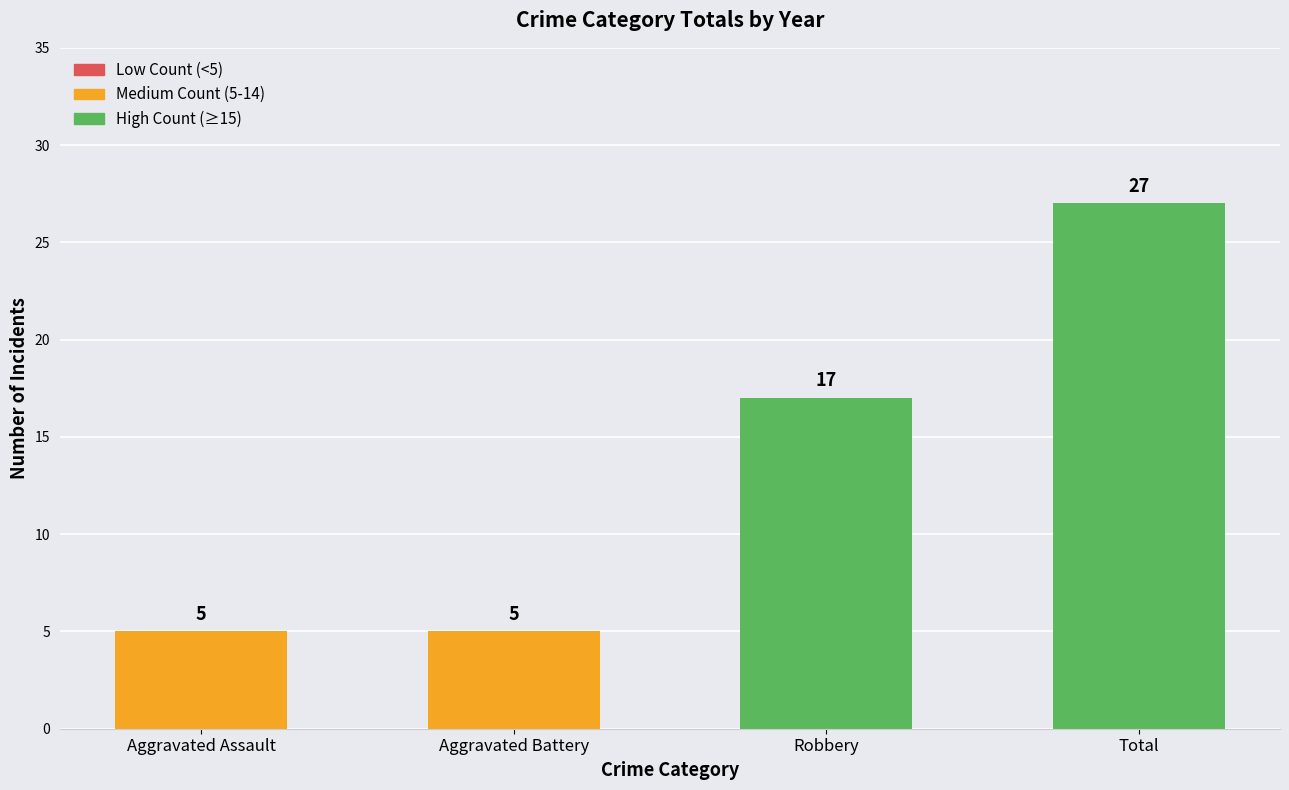

Reading left to right, list all the values displayed in this chart.

Aggravated Assault=5	Aggravated Battery=5	Robbery=17	Total=27